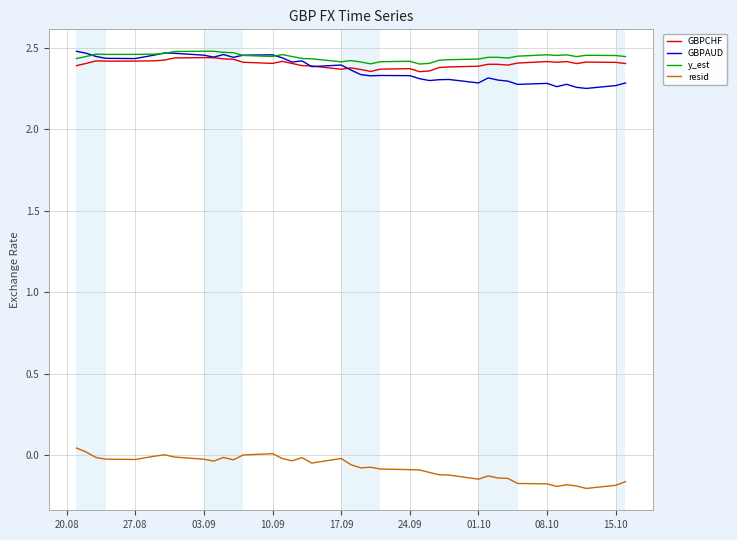

What is the difference between the maximum and minimum values in the y_est series?

0.1